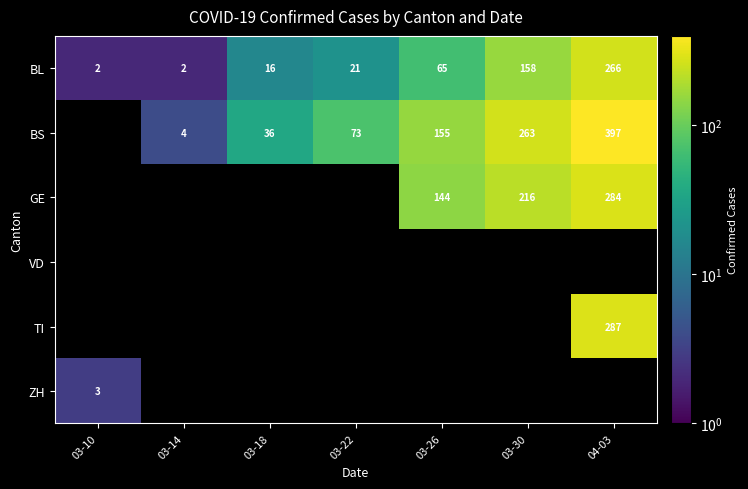

The value of GE at 03-26 is 144. True or false?

True